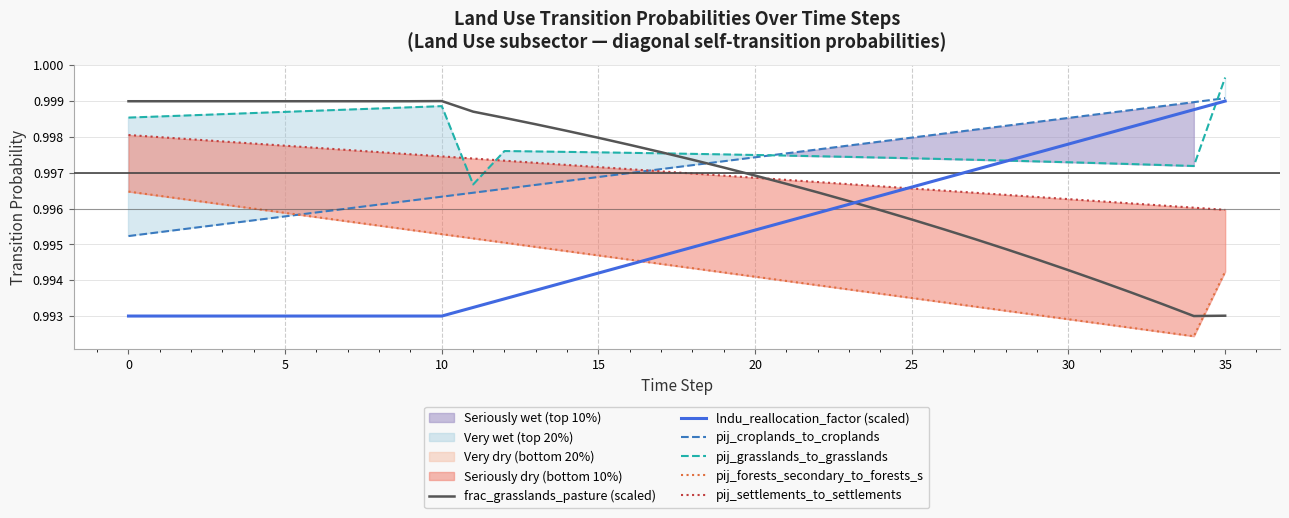

What is the value of the pij_grasslands_to_grasslands point at the 10th from the left?

1.0